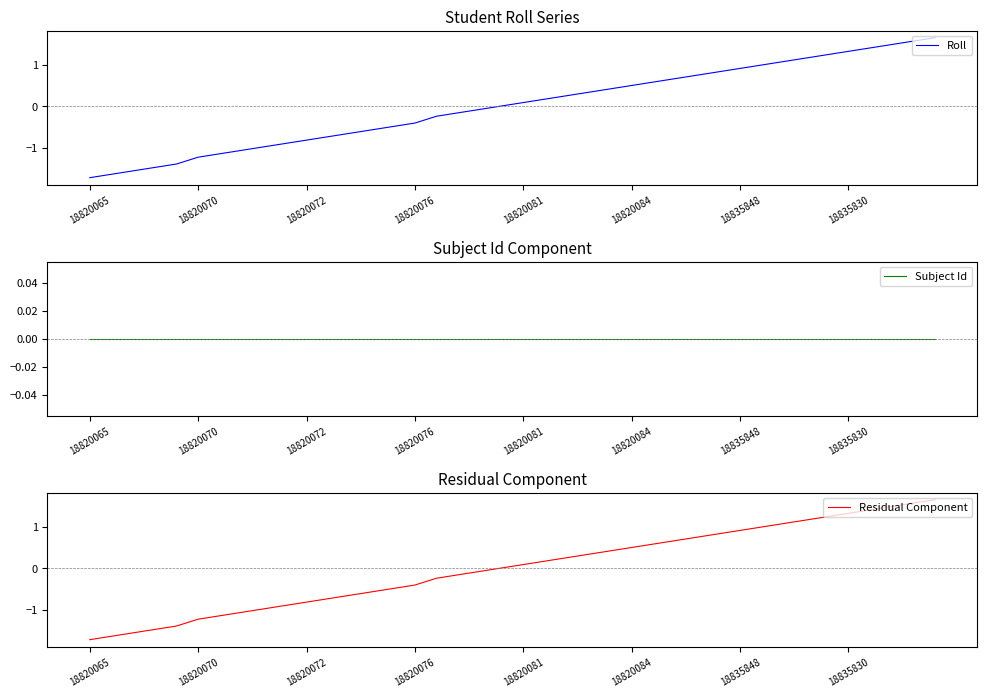

Reading left to right, extract all data points from this chart.

Roll: -1.7	-1.6	-1.6	-1.5	-1.4	-1.2	-1.1	-1.1	-1.0	-0.9	-0.8	-0.7	-0.7	-0.6	-0.5	-0.4	-0.2	-0.2	-0.1	0.0	0.1	0.2	0.2	0.3	0.4	0.5	0.6	0.7	0.7	0.8	0.9	1.0	1.1	1.2	1.2	1.3	1.4	1.5	1.6	1.6
Subject Id: 0.0	0.0	0.0	0.0	0.0	0.0	0.0	0.0	0.0	0.0	0.0	0.0	0.0	0.0	0.0	0.0	0.0	0.0	0.0	0.0	0.0	0.0	0.0	0.0	0.0	0.0	0.0	0.0	0.0	0.0	0.0	0.0	0.0	0.0	0.0	0.0	0.0	0.0	0.0	0.0
Residual Component: -1.7	-1.6	-1.6	-1.5	-1.4	-1.2	-1.1	-1.1	-1.0	-0.9	-0.8	-0.7	-0.7	-0.6	-0.5	-0.4	-0.2	-0.2	-0.1	0.0	0.1	0.2	0.2	0.3	0.4	0.5	0.6	0.7	0.7	0.8	0.9	1.0	1.1	1.2	1.2	1.3	1.4	1.5	1.6	1.6